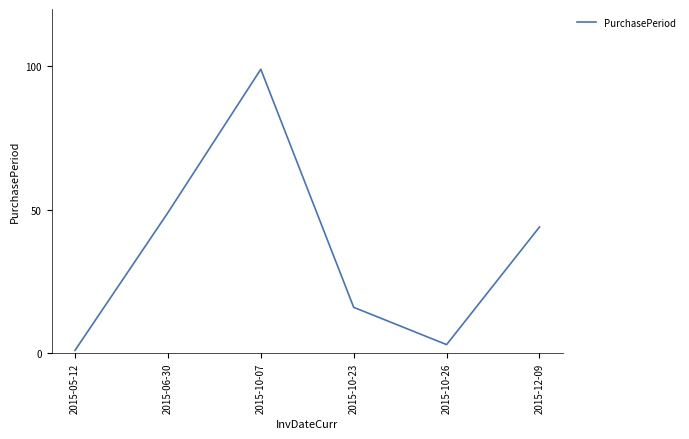

True or false: the data shows 16 at 2015-10-23.

True